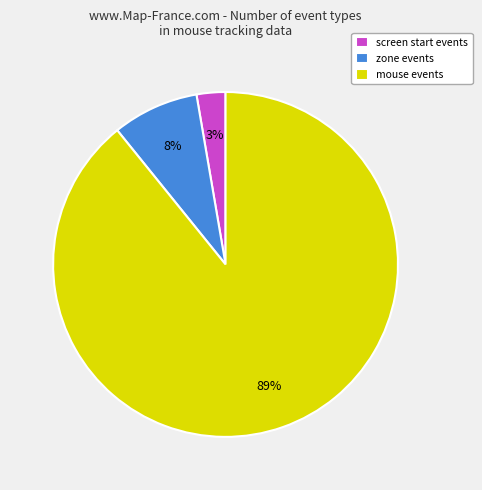

To the nearest percent, what percentage of the pie is mouse events?

89%